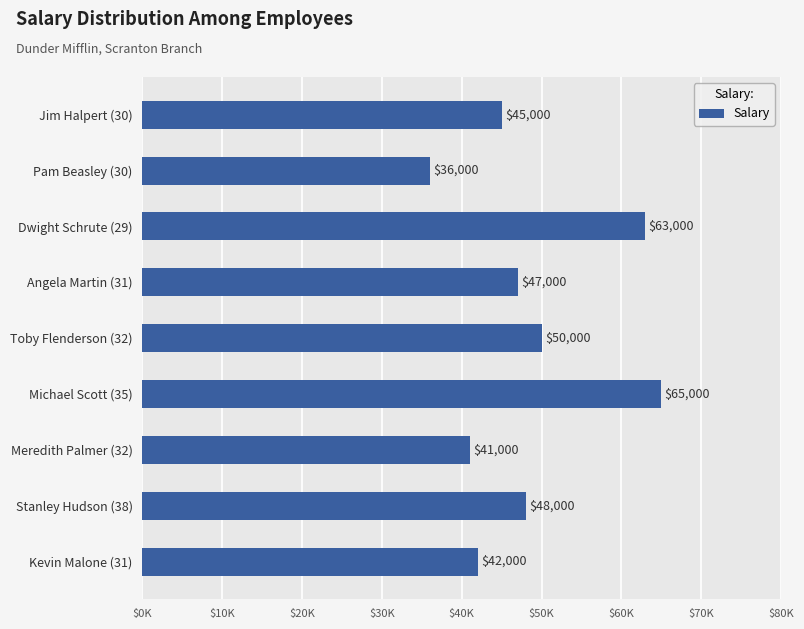

Are the bars horizontal?

Yes